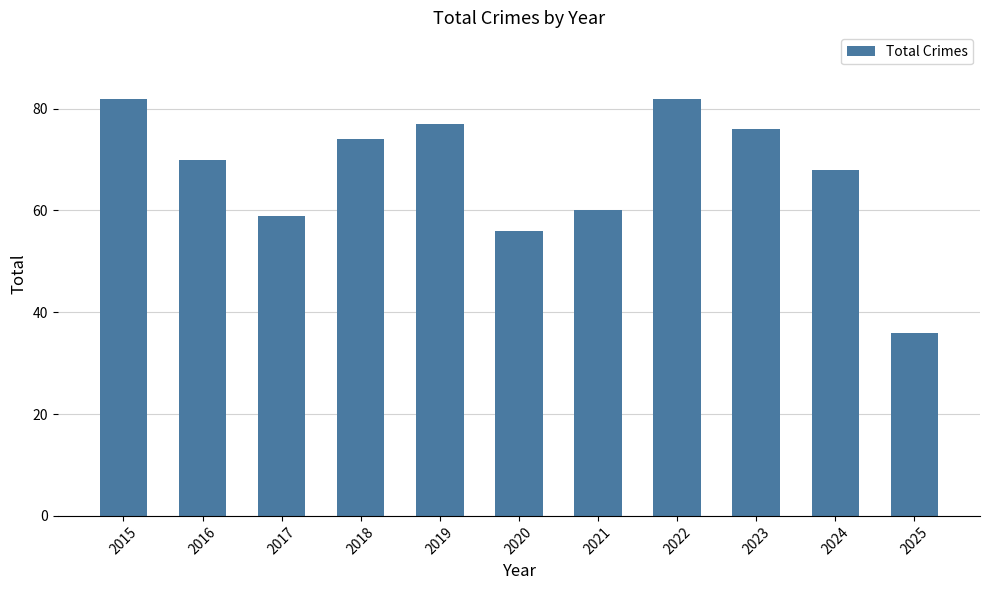

At which category does the chart reach its minimum across all series?

2025